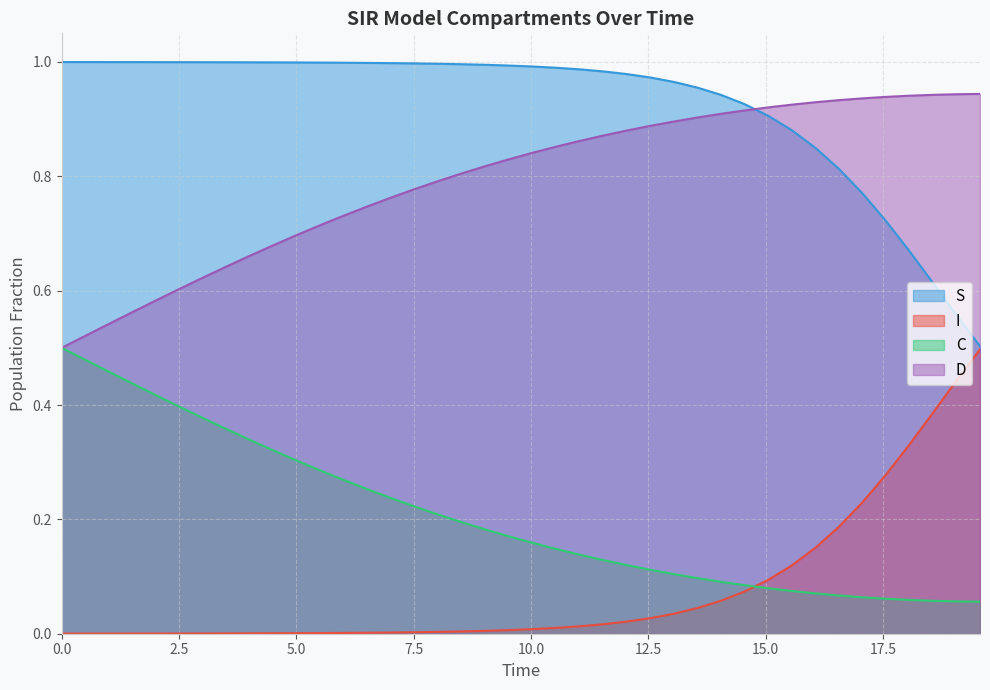

List the series in order of their overall mean, highest first.

S, D, C, I